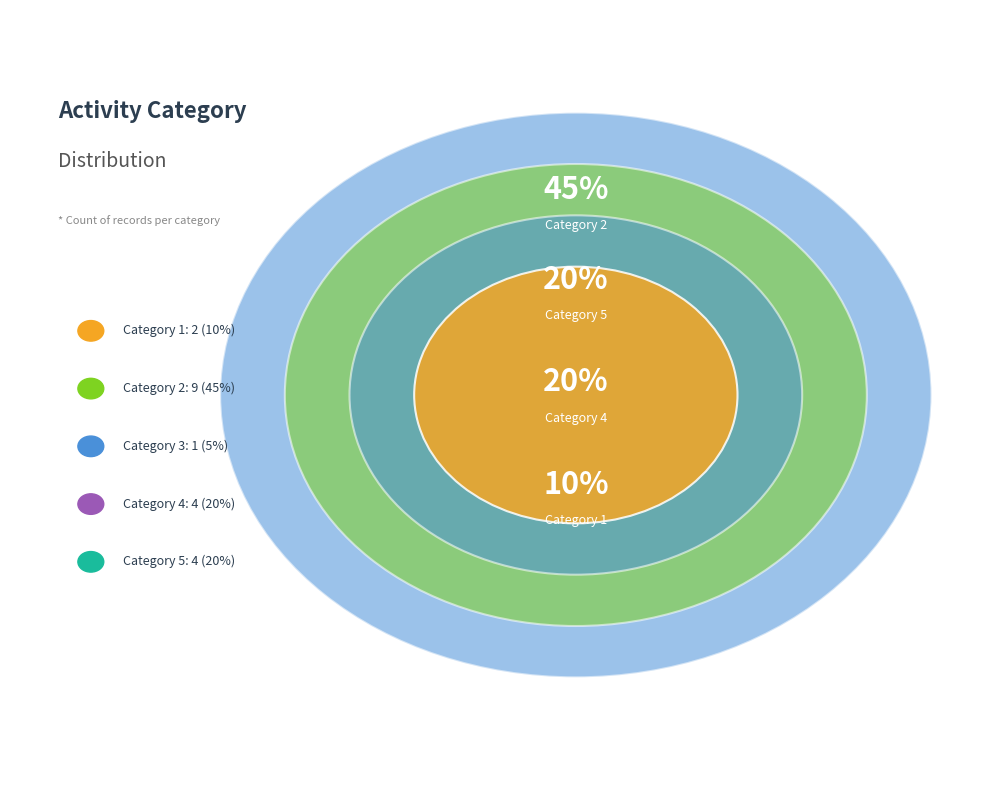

Rank the categories by value from highest to lowest.

2, 4, 5, 1, 3